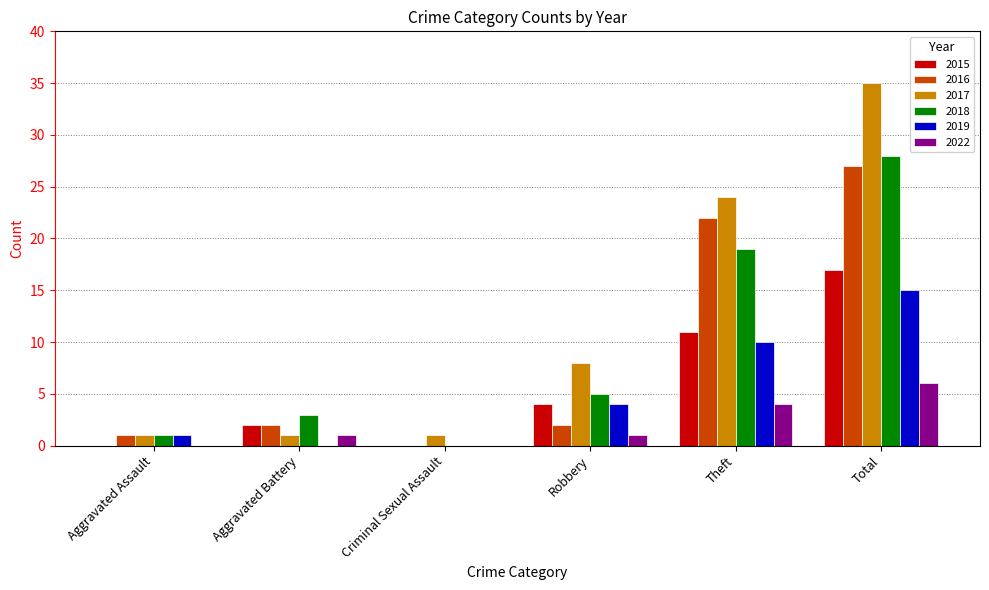

Is the value of 2018 at Criminal Sexual Assault greater than the value of 2019 at Aggravated Assault?

No